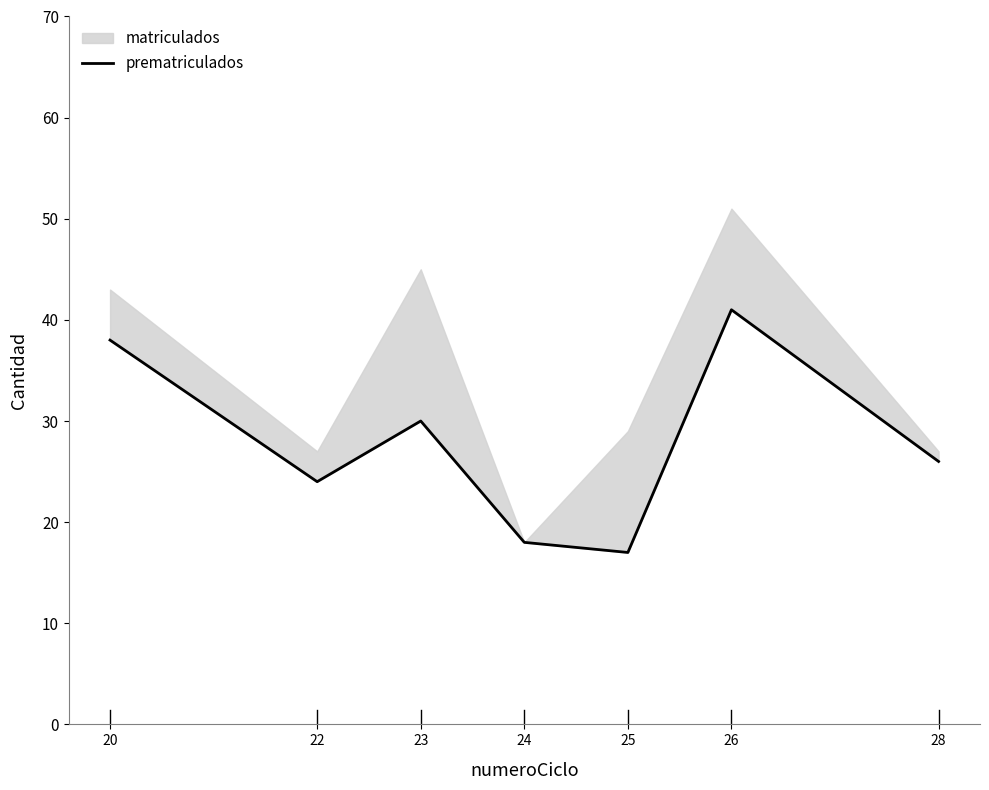

Reading right to left, list all the values displayed in this chart.

28=26	26=41	25=17	24=18	23=30	22=24	20=38